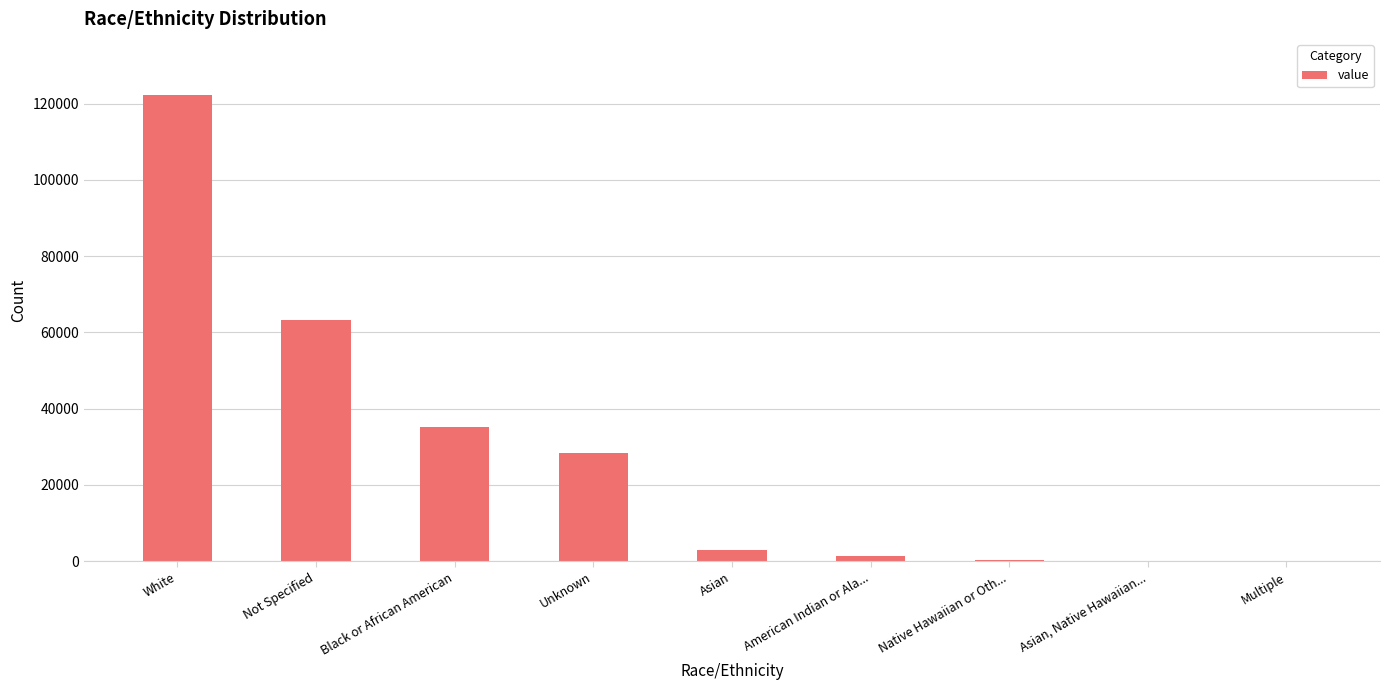

The value at Asian, Native Hawaiian... is -71646. True or false?

False